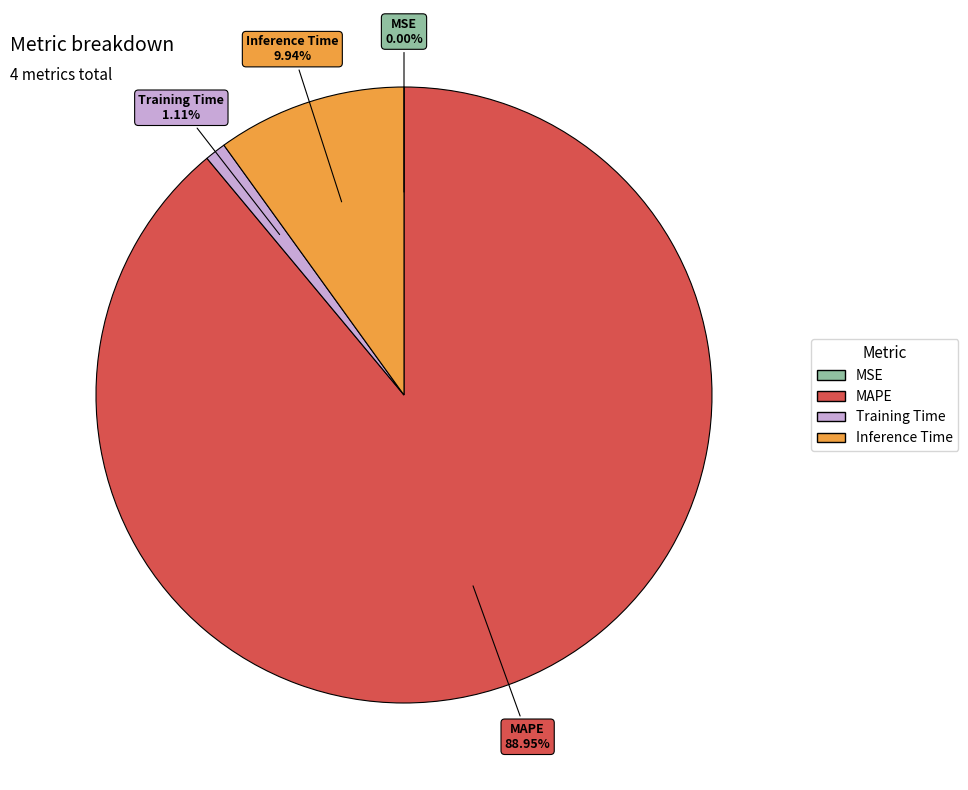

Which category has the biggest portion of the pie?

MAPE